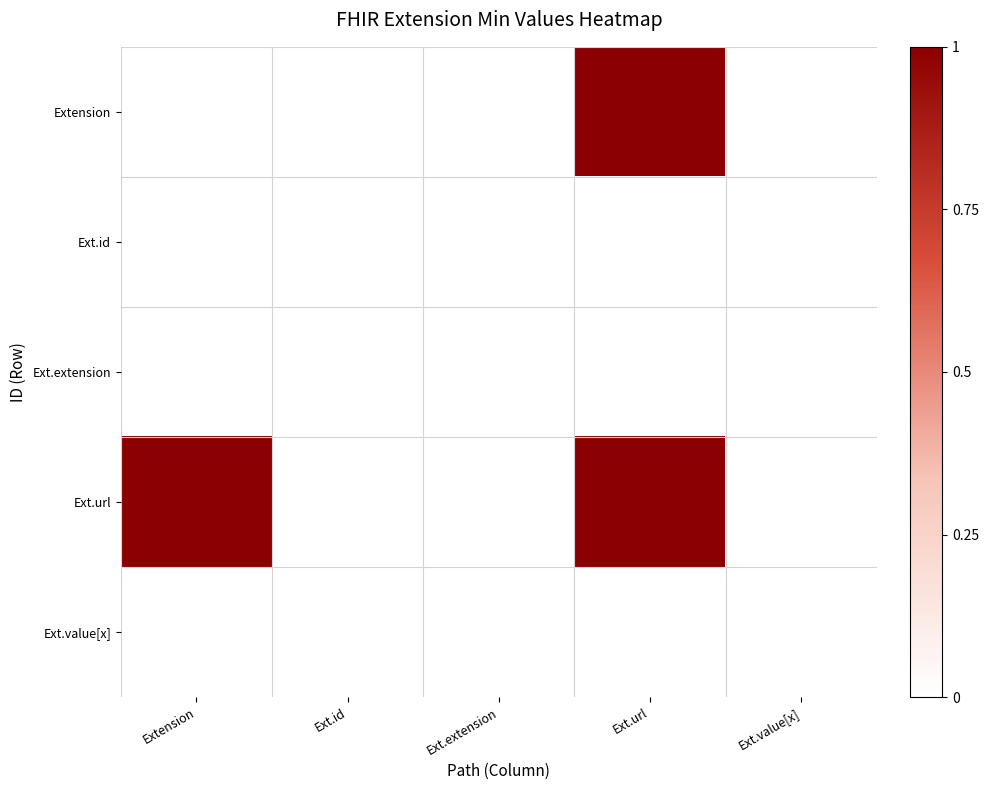

Which category has the lowest value across all series?

Extension